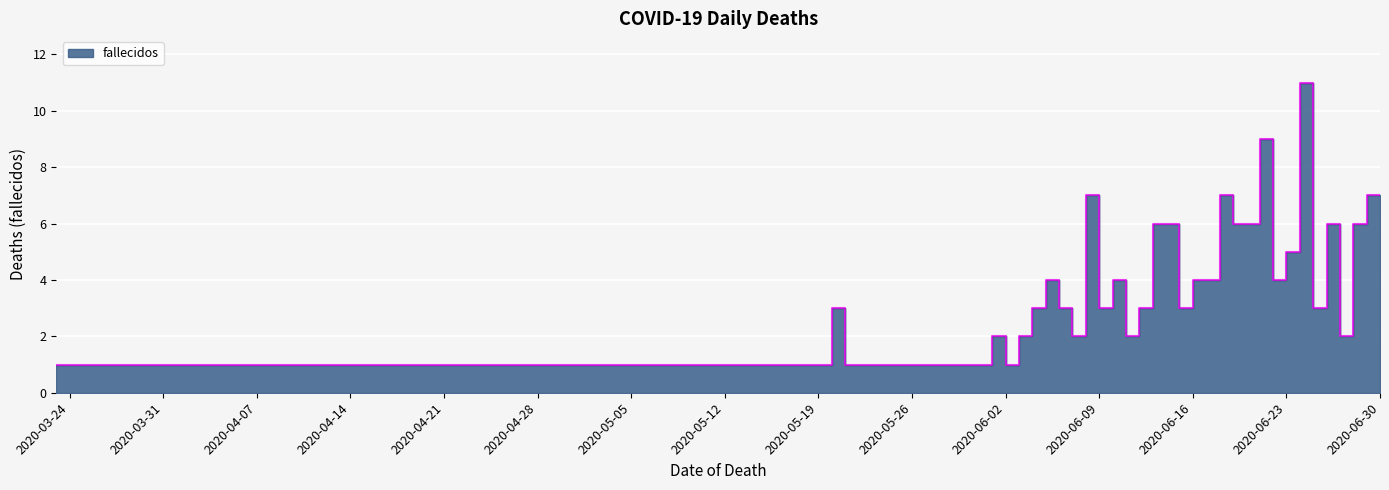

List the labels in order of value, largest first.

2020-06-24, 2020-06-21, 2020-06-08, 2020-06-18, 2020-06-29, 2020-06-30, 2020-06-13, 2020-06-14, 2020-06-19, 2020-06-20, 2020-06-26, 2020-06-28, 2020-06-23, 2020-06-05, 2020-06-10, 2020-06-16, 2020-06-17, 2020-06-22, 2020-05-20, 2020-06-04, 2020-06-06, 2020-06-09, 2020-06-12, 2020-06-15, 2020-06-25, 2020-06-01, 2020-06-03, 2020-06-07, 2020-06-11, 2020-06-27, 2020-03-23, 2020-04-25, 2020-05-06, 2020-05-09, 2020-05-13, 2020-05-15, 2020-05-21, 2020-05-24, 2020-05-31, 2020-06-02